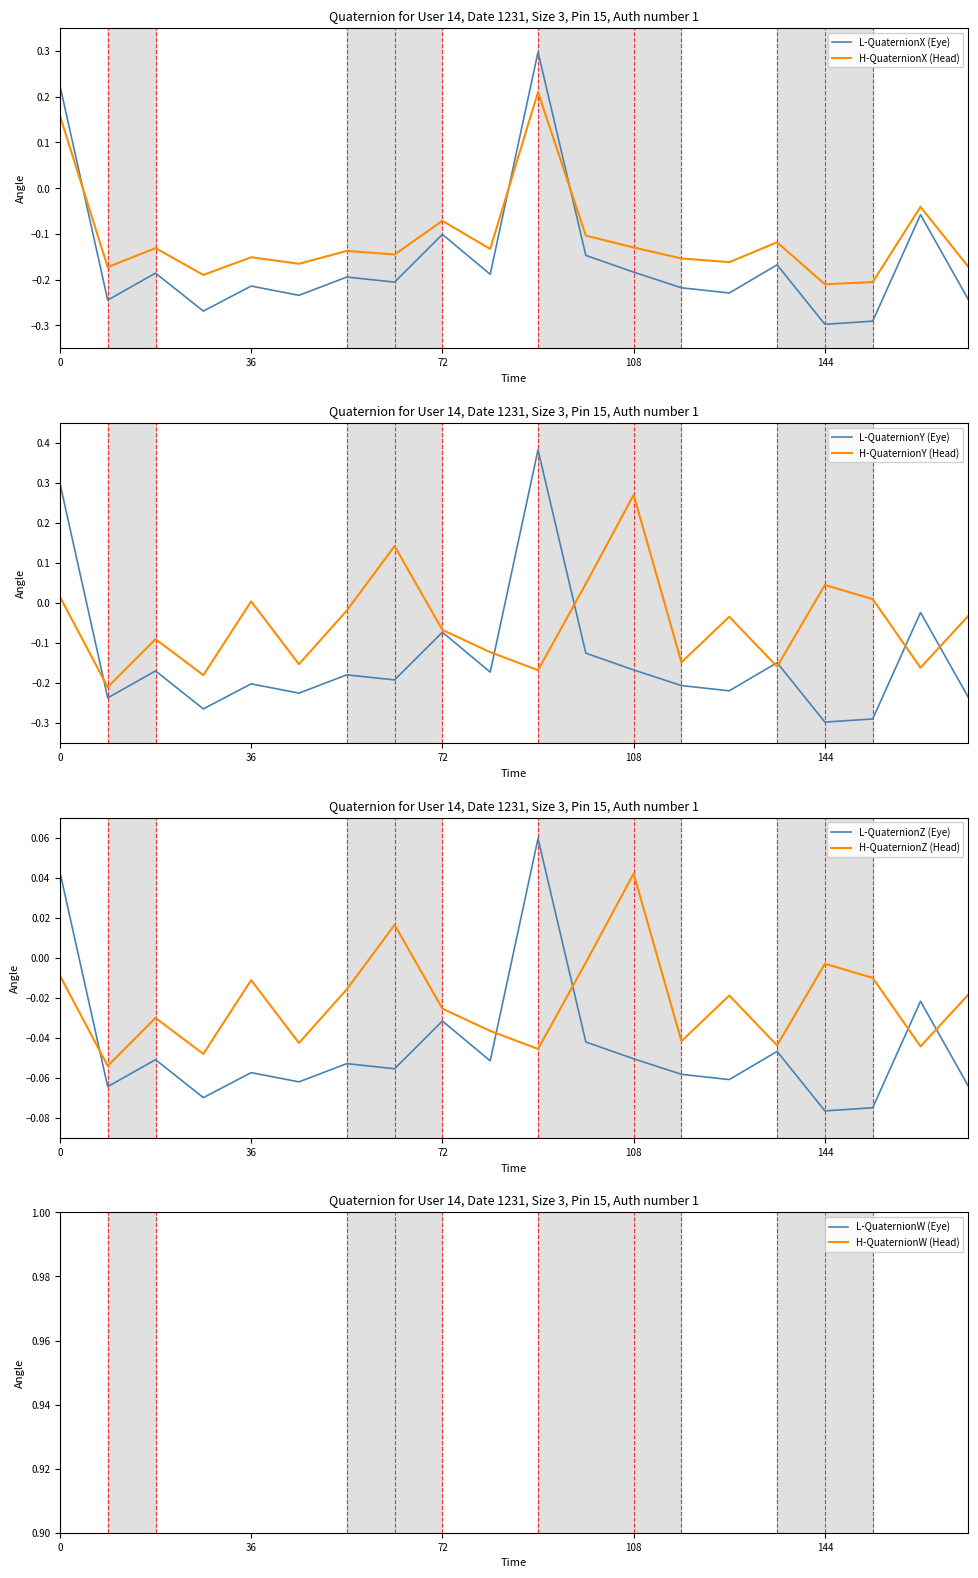

After their last crossing, which series has the higher values: freq or true?

true